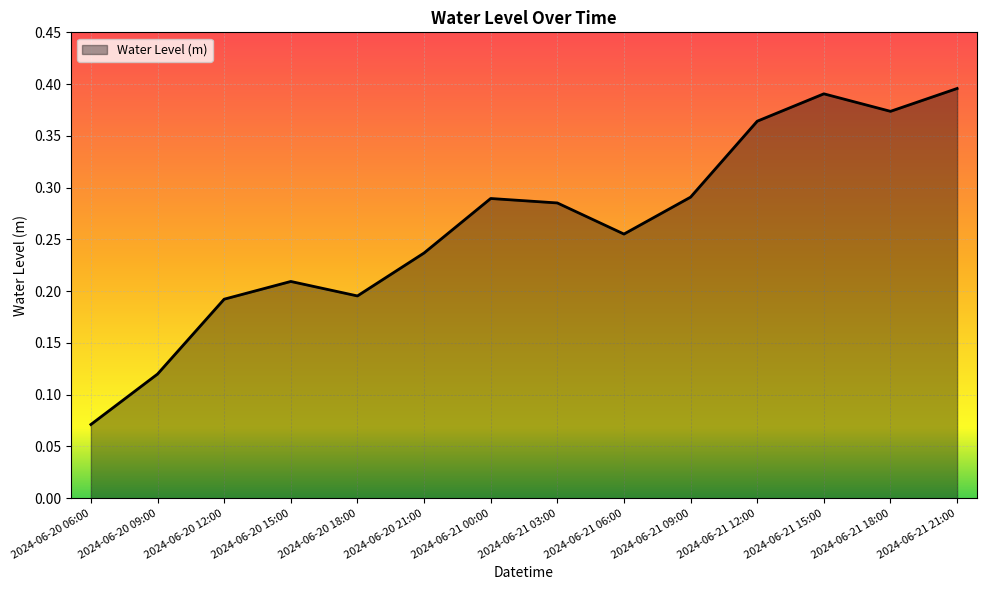

What position from the right is 2024-06-20 21:00?

9